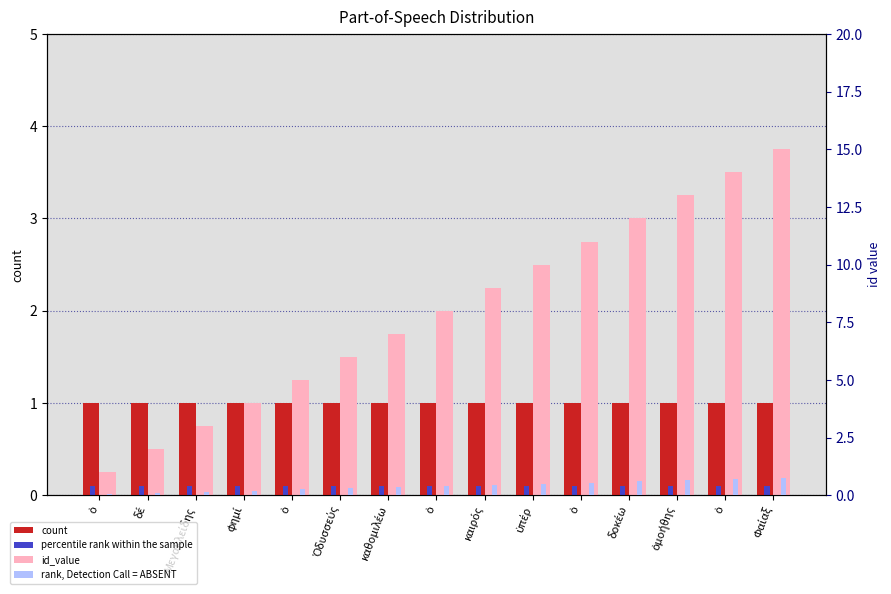

What is the sum of the percentile rank within the sample values at Μεγακλείδης and ὑπέρ?

0.2